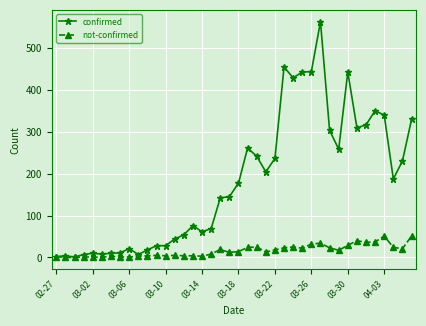

True or false: not-confirmed has more than 0 interior local peaks.

True